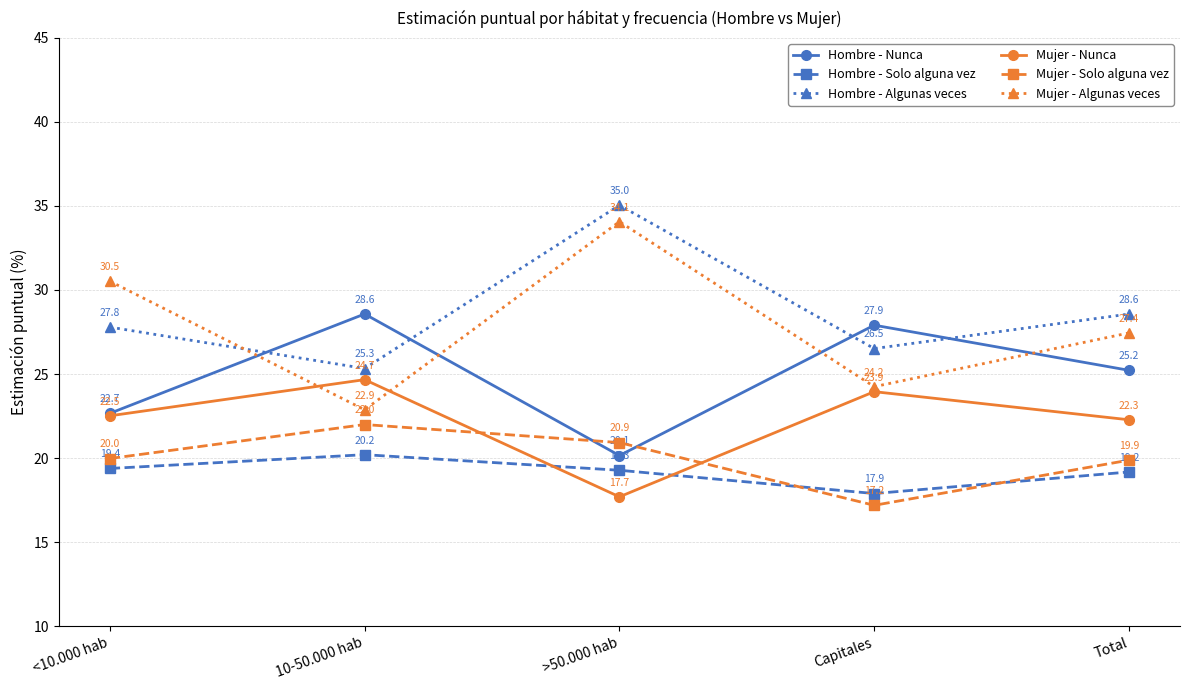

Which series changed the most between <10.000 hab and 10-50.000 hab?

Mujer - Algunas veces